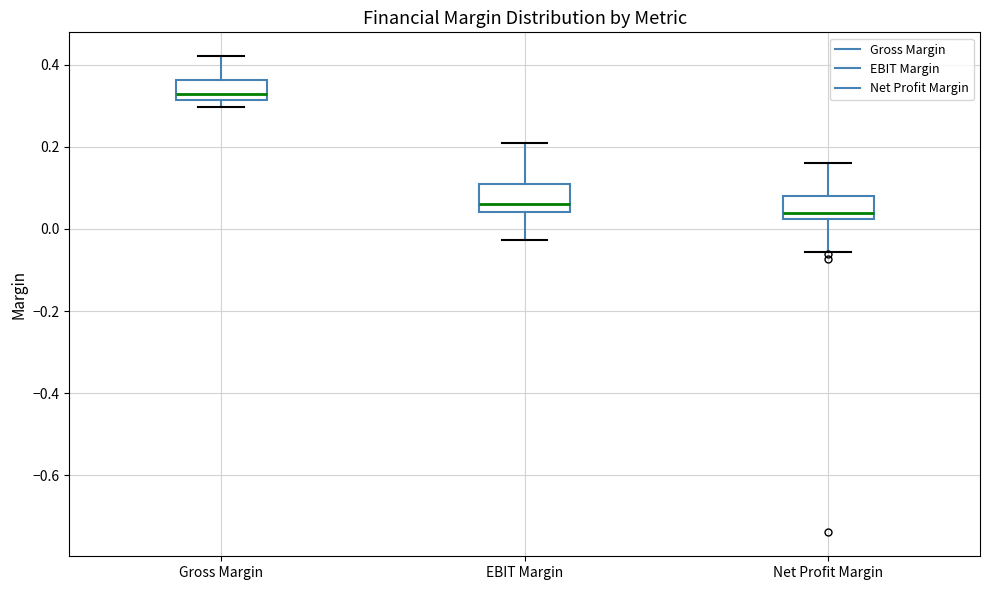

Reading left to right, transcribe this box plot: for each box, give where its median line is, the range the box spans, and where its two whiskers end, as read against the y-axis. The values are not printed on the chart, so give them approximately, as read against the axis.

Gross Margin: median 0.32 (just above the box's lower edge), box 0.32 to 0.36, whiskers 0.30 to 0.42
EBIT Margin: median 0.06, box 0.04 to 0.10, whiskers -0.02 to 0.20
Net Profit Margin: median 0.04, box 0.02 to 0.08, whiskers -0.06 to 0.16